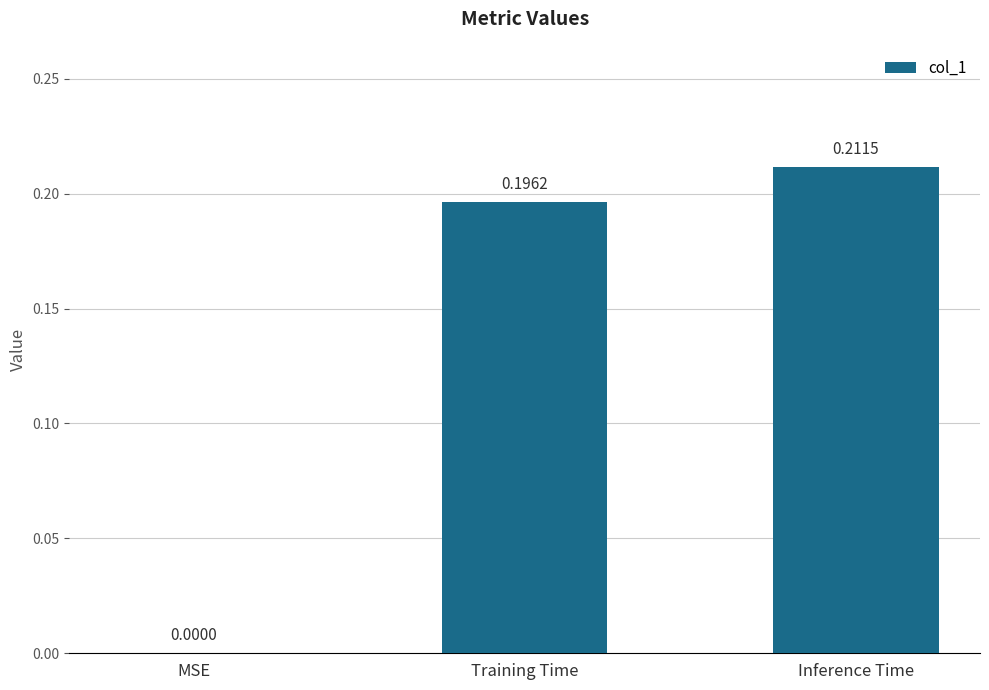

How many series are shown in this chart?

1